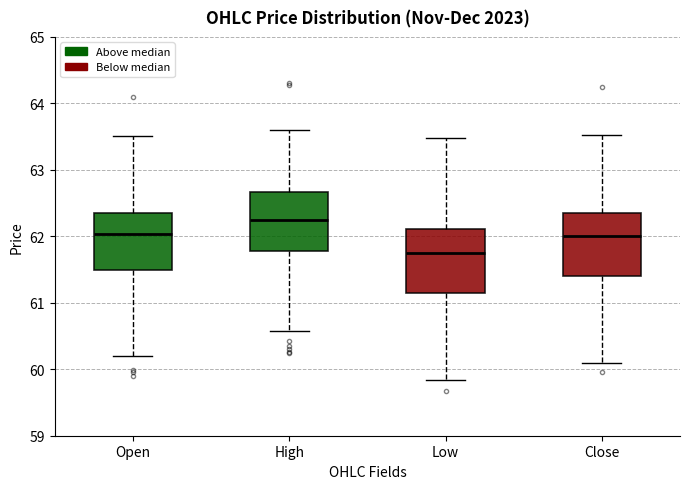

Reading left to right, read every box against the y-axis: the position of its median line, the range the box covers, and the ends of its whiskers. The values are not printed on the chart, so give them approximately, as read against the axis.

Open: median 62.0, box 61.5 to 62.4, whiskers 60.2 to 63.5
High: median 62.2, box 61.8 to 62.7, whiskers 60.6 to 63.6
Low: median 61.8, box 61.2 to 62.1, whiskers 59.8 to 63.5
Close: median 62.0, box 61.4 to 62.3, whiskers 60.1 to 63.5